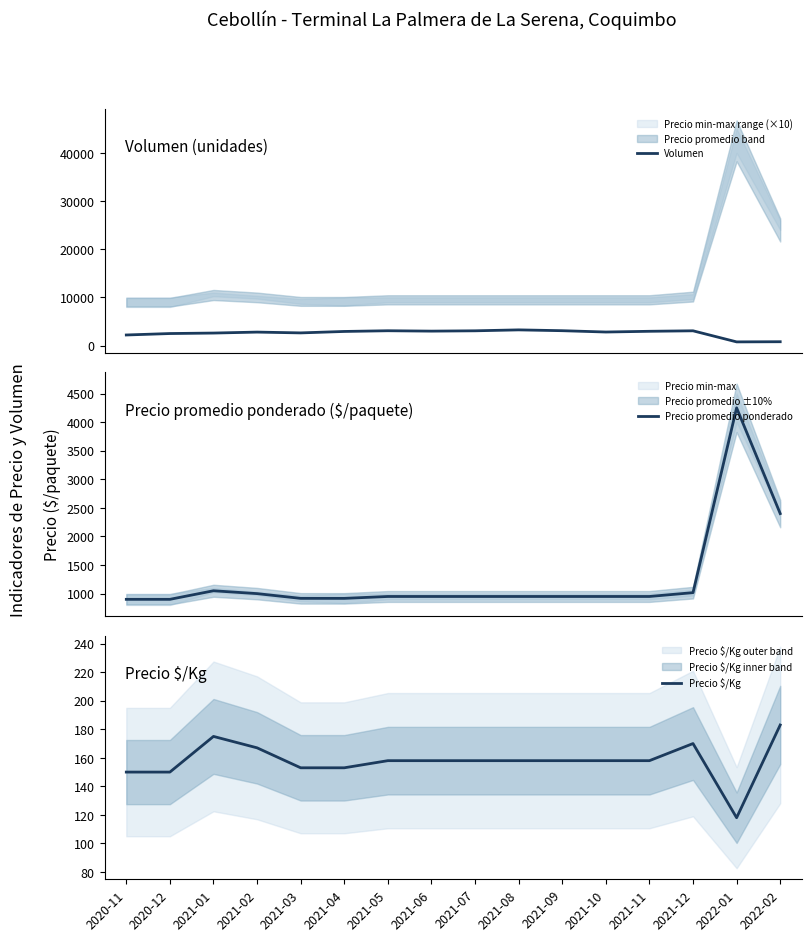

Is the value of Precio $/Kg at 2021-08 greater than the value of Volumen at 2020-11?

No